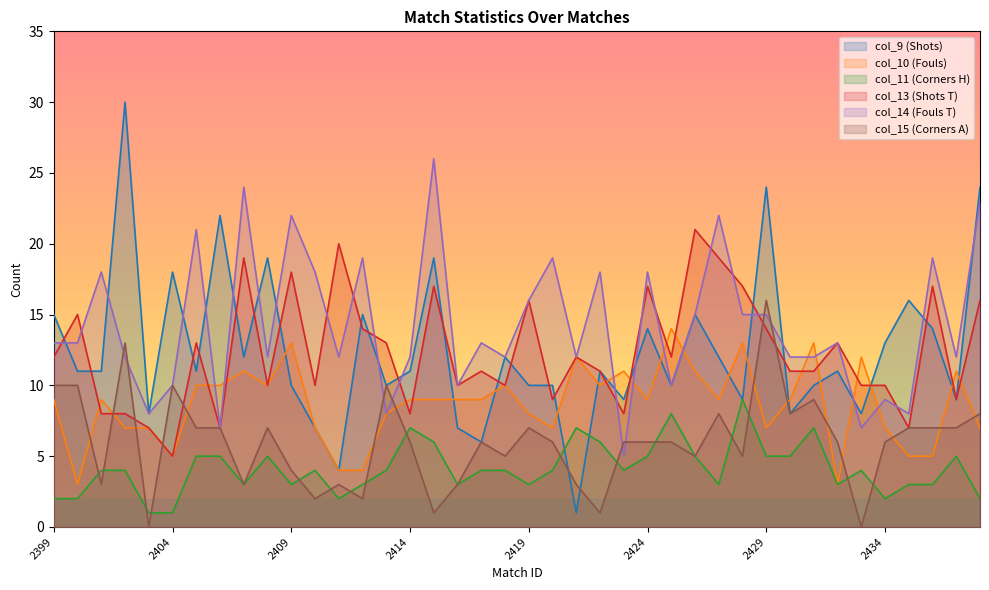

At how many categories does at least one series exceed 8?

39